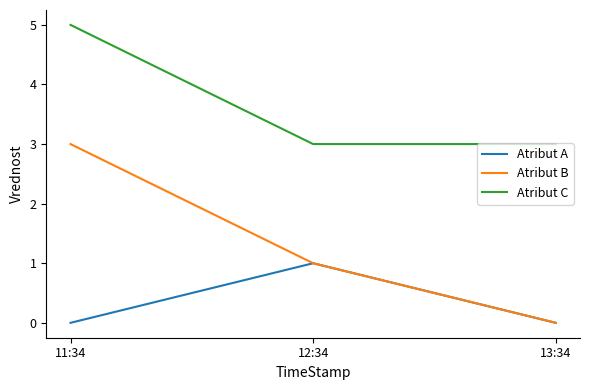

What is the sum of all Atribut C values?

11